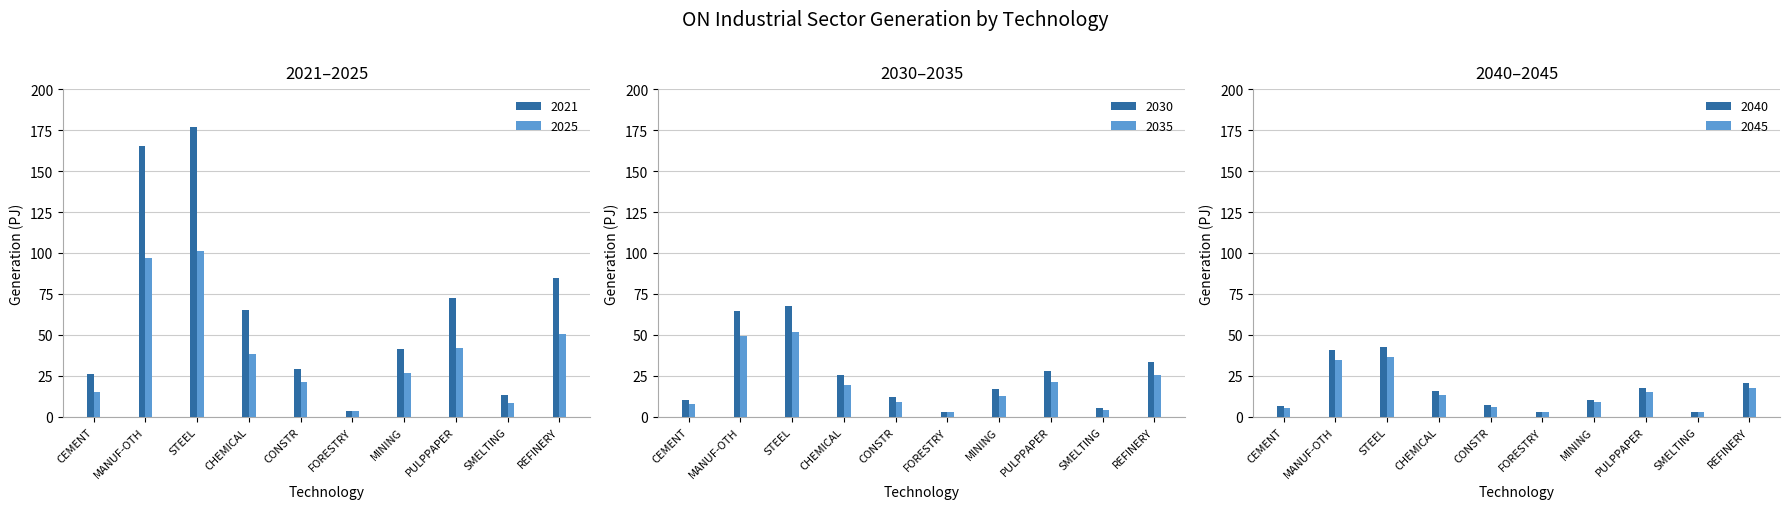

Count the number of data series in this chart.

6